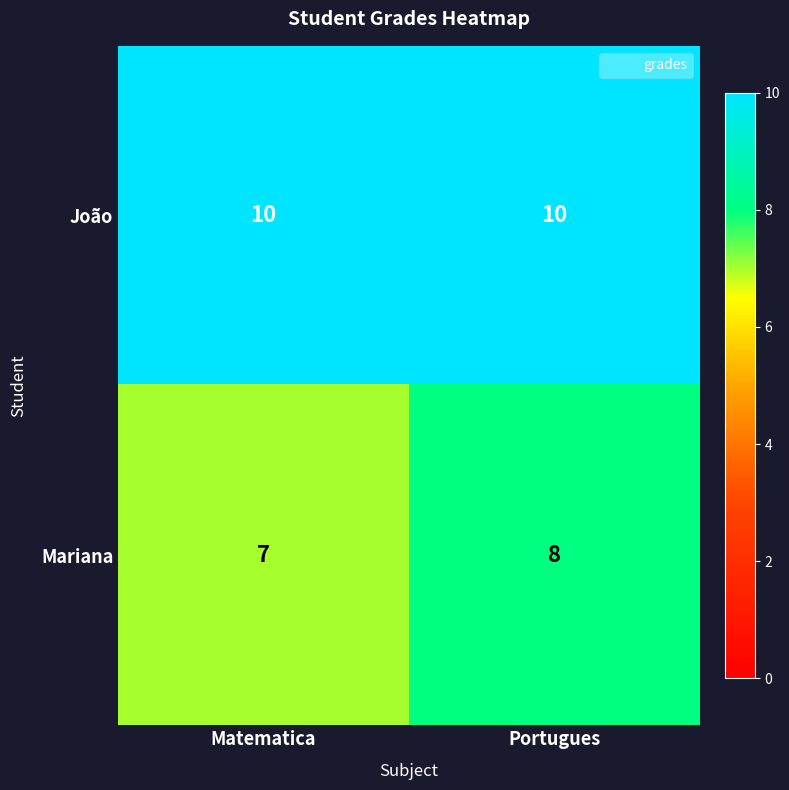

What is the smallest value displayed?

7